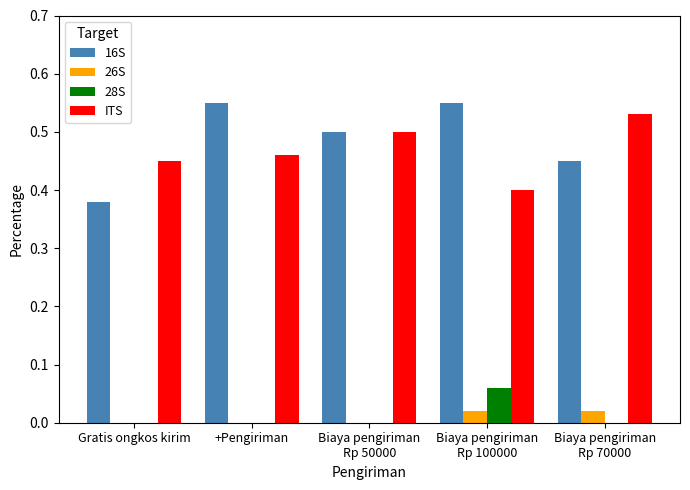

True or false: 16S has a value of 1.0 at +Pengiriman.

False